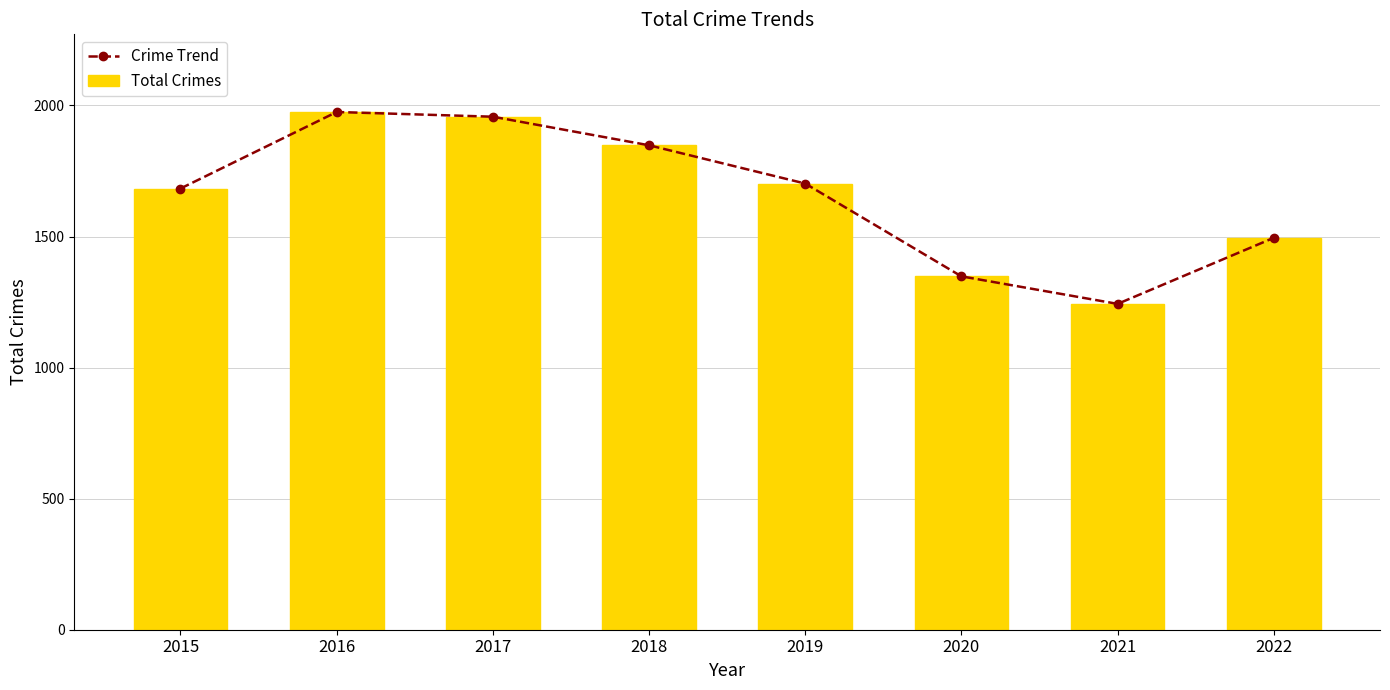

The value of Total Crimes at 2015 is 643. True or false?

False